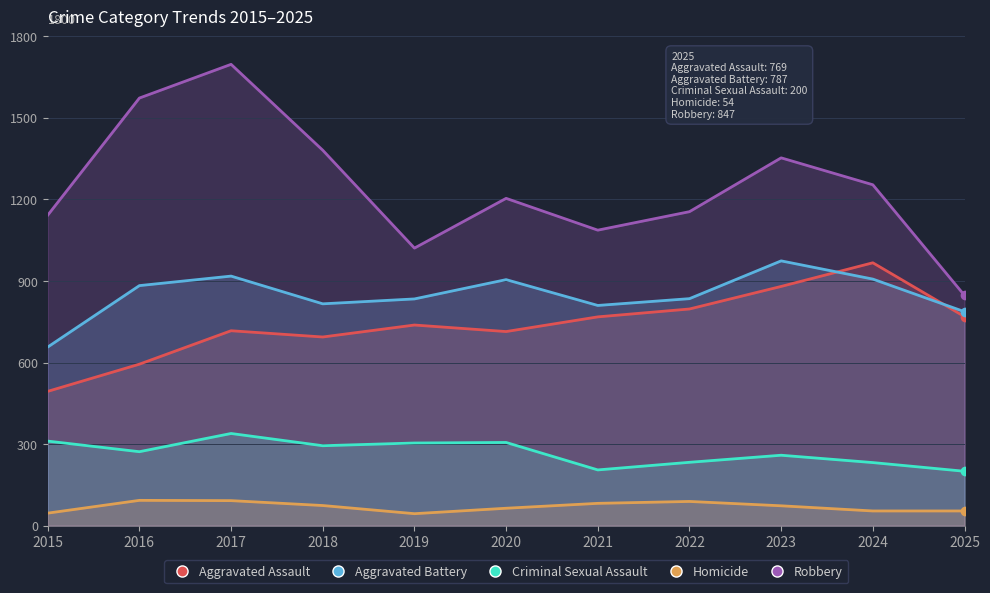

True or false: Robbery and Homicide cross at least once.

False